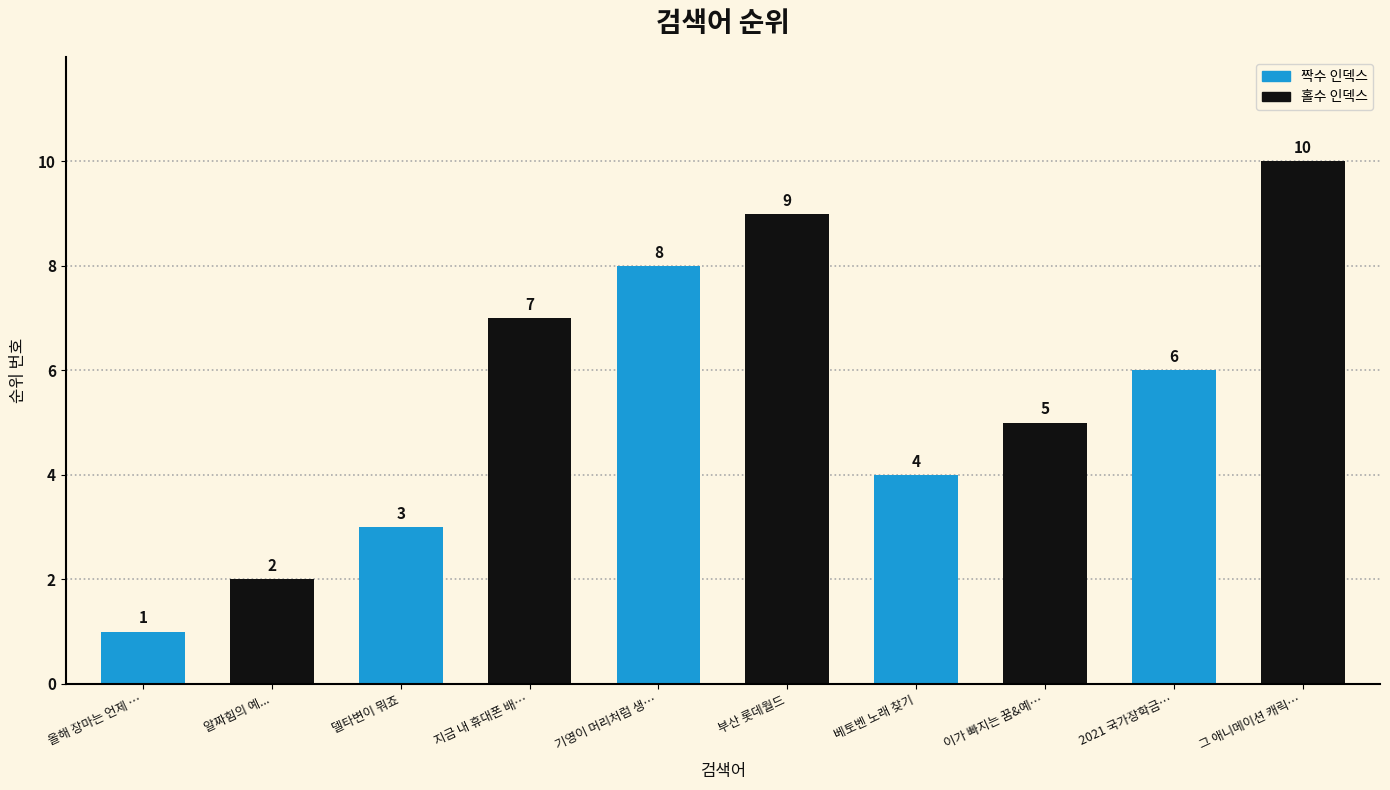

Read the value at 부산 롯데월드.

9